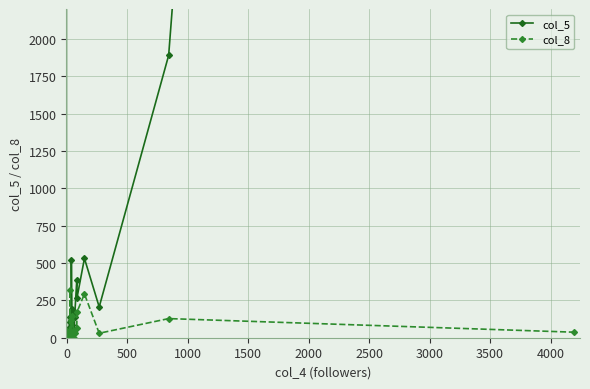

True or false: col_8 has more than 1 points higher than both neighbors.

True